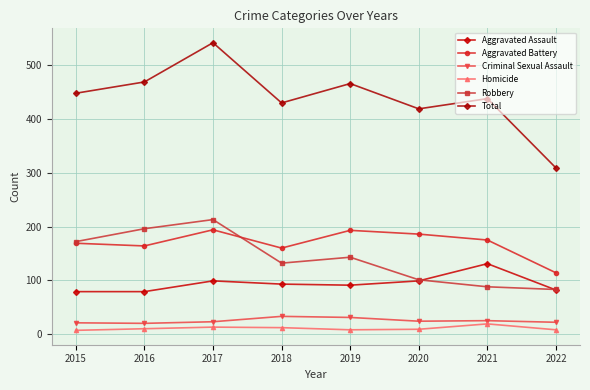

True or false: Criminal Sexual Assault and Robbery intersect in this chart.

False